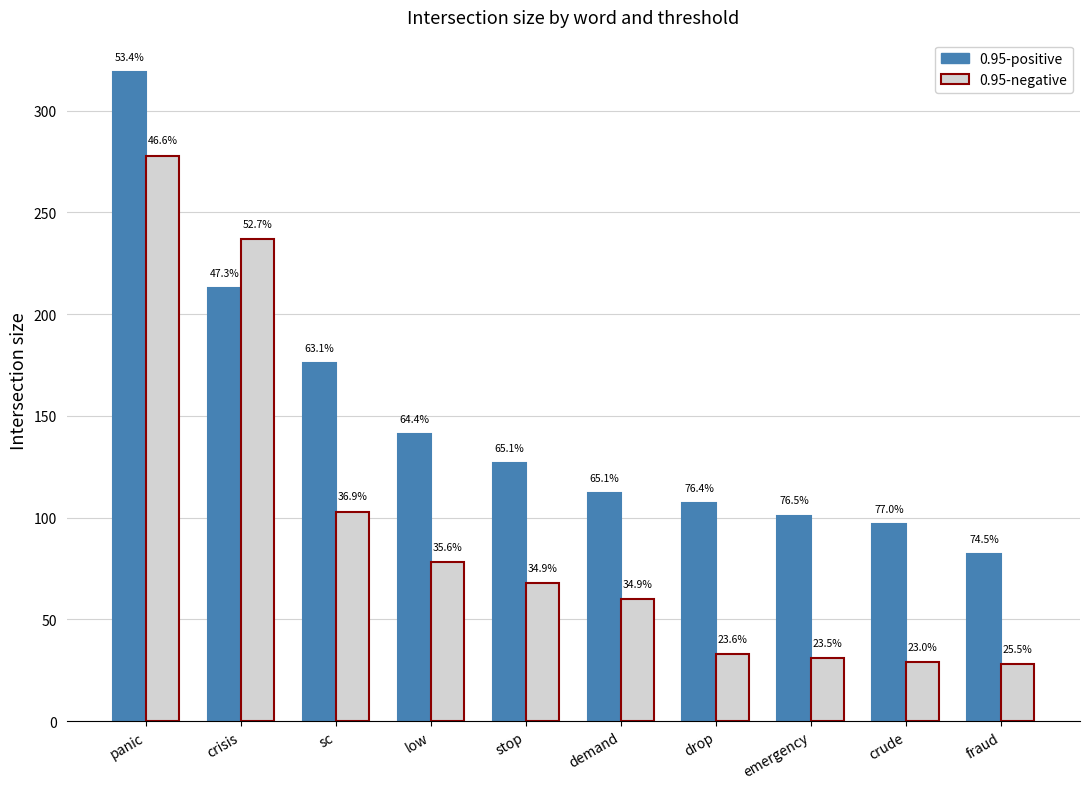

How many groups of bars are there?

10